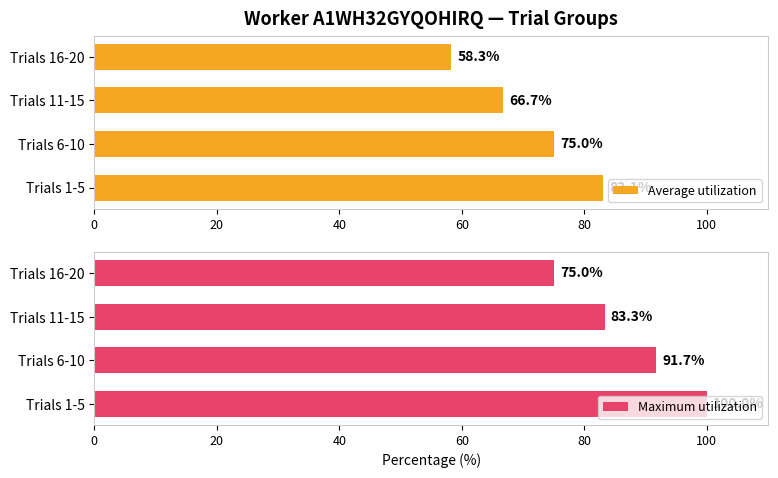

Where is Average utilization nearest to the value 70?

Trials 11-15